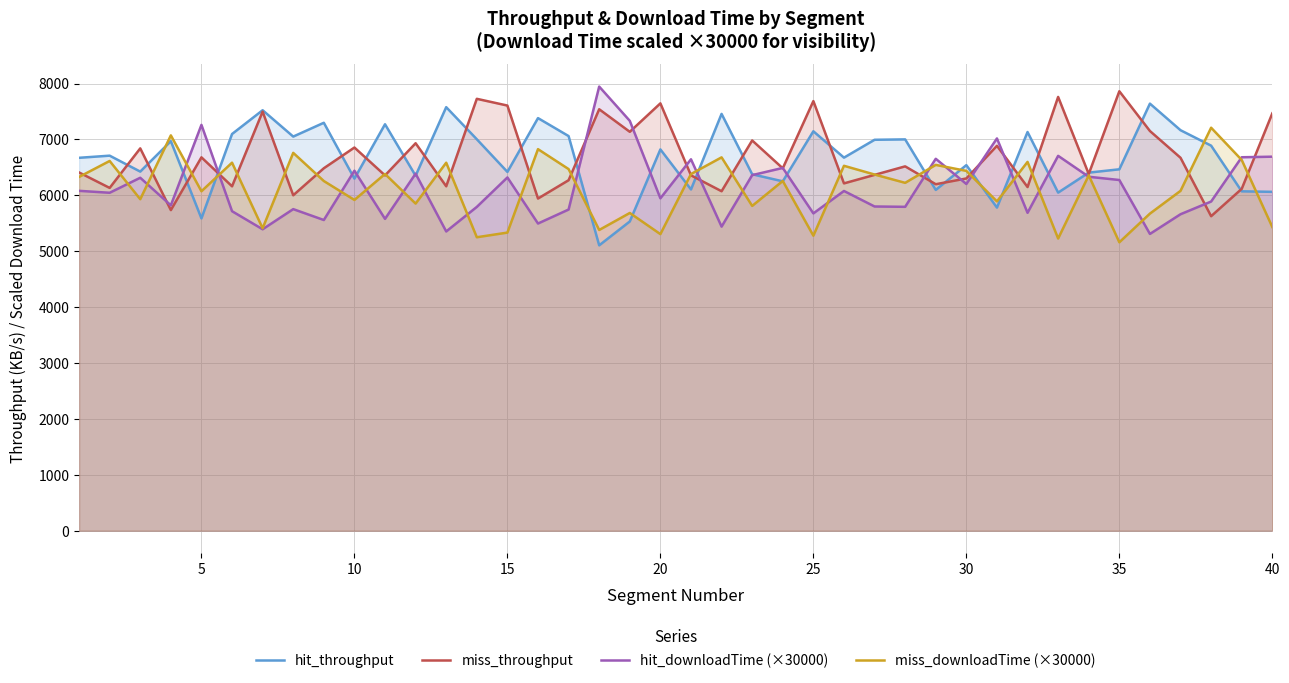

Does the chart display data point markers on the line(s)?

No